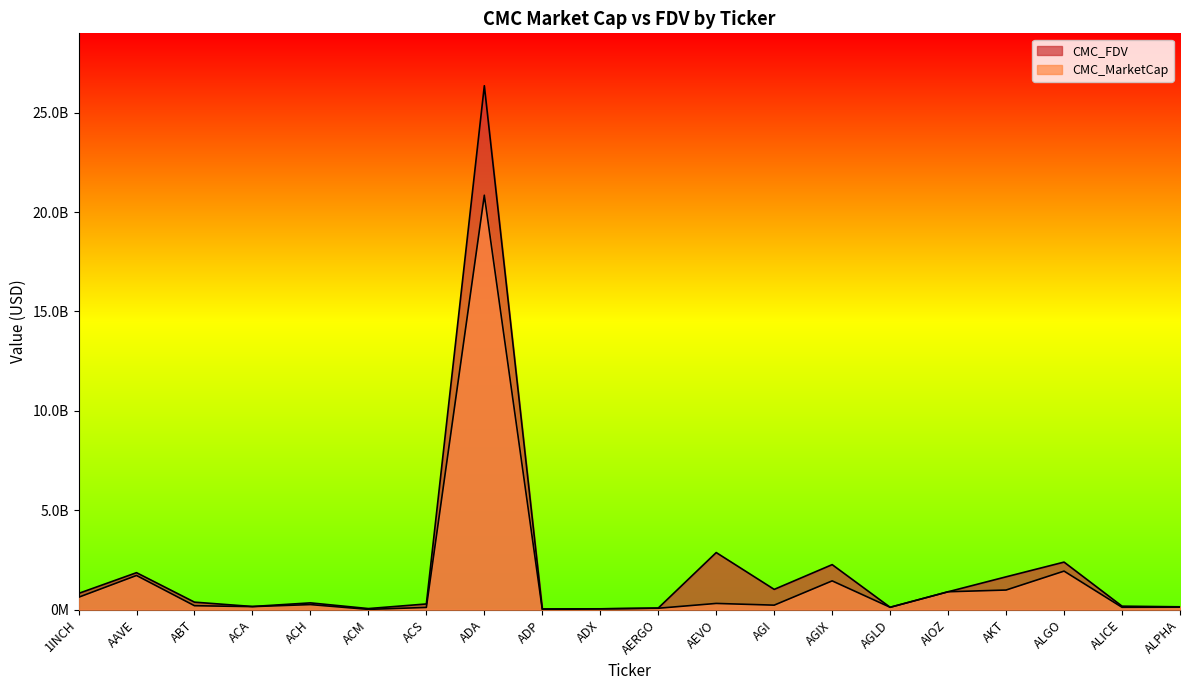

Reading left to right, list all the values displayed in this chart.

CMC_MarketCap: 1INCH=625262693.6	AAVE=1722732270.6	ABT=201746552.6	ACA=155828242.6	ACH=258001088.7	ACM=17638290.8	ACS=114946078.6	ADA=20846843171.2	ADP=12220641.8	ADX=43042644.6	AERGO=74120915.3	AEVO=316251781.3	AGI=229643411.0	AGIX=1450540236.4	AGLD=122034504.8	AIOZ=903039377.3	AKT=989717734.5	ALGO=1941496363.2	ALICE=121024569.2	ALPHA=127135204.8
CMC_FDV: 1INCH=818569245.8	AAVE=1862831581.8	ABT=380753114.8	ACA=161899473.4	ACH=343934754.3	ACM=57467614.9	ACS=289069266.2	ADA=26353361433.4	ADP=40525367.2	ADX=45289761.4	AERGO=83281927.3	AEVO=2875016193.3	AGI=1022809722.5	AGIX=2267423894.9	AGLD=122034504.8	AIOZ=903039377.3	AKT=1654121361.3	ALGO=2394947295.6	ALICE=178204431.8	ALPHA=146132419.3